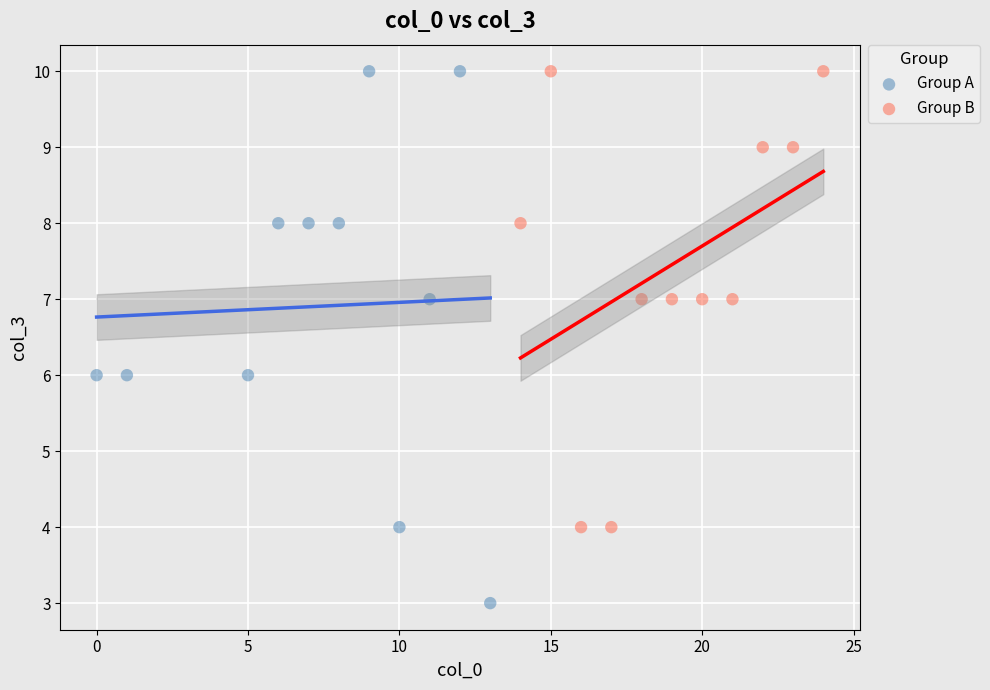

Which series has the widest spread of Y values?

Group A